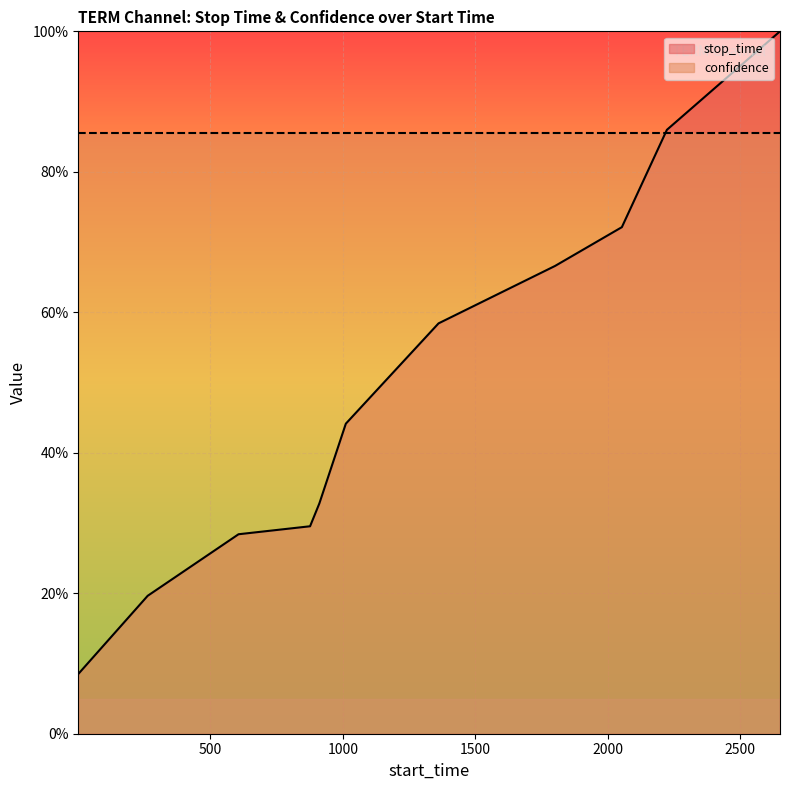

Where is the data nearest to the value 54?

1361